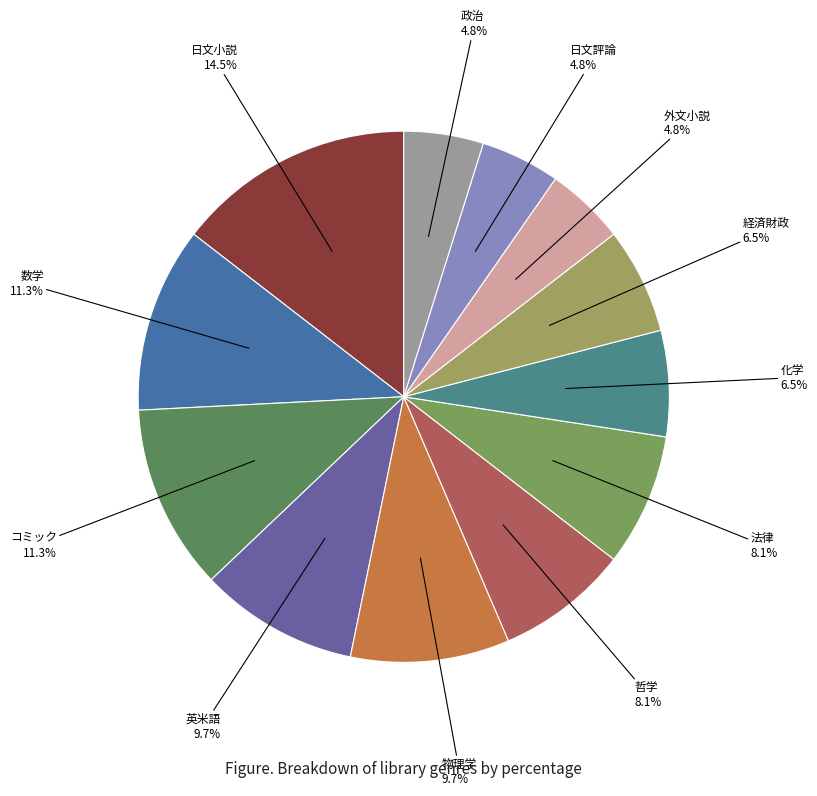

Is there a majority slice in this chart?

No